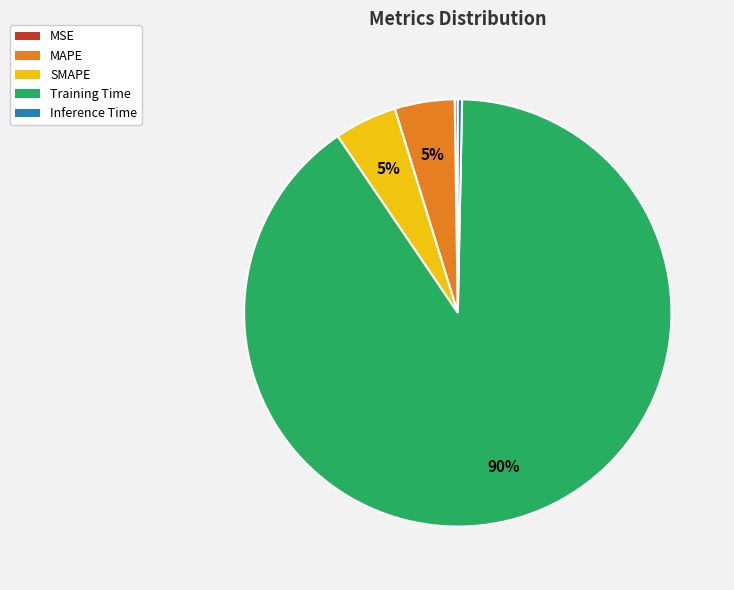

What percentage is the SMAPE slice, to the nearest percent?

5%